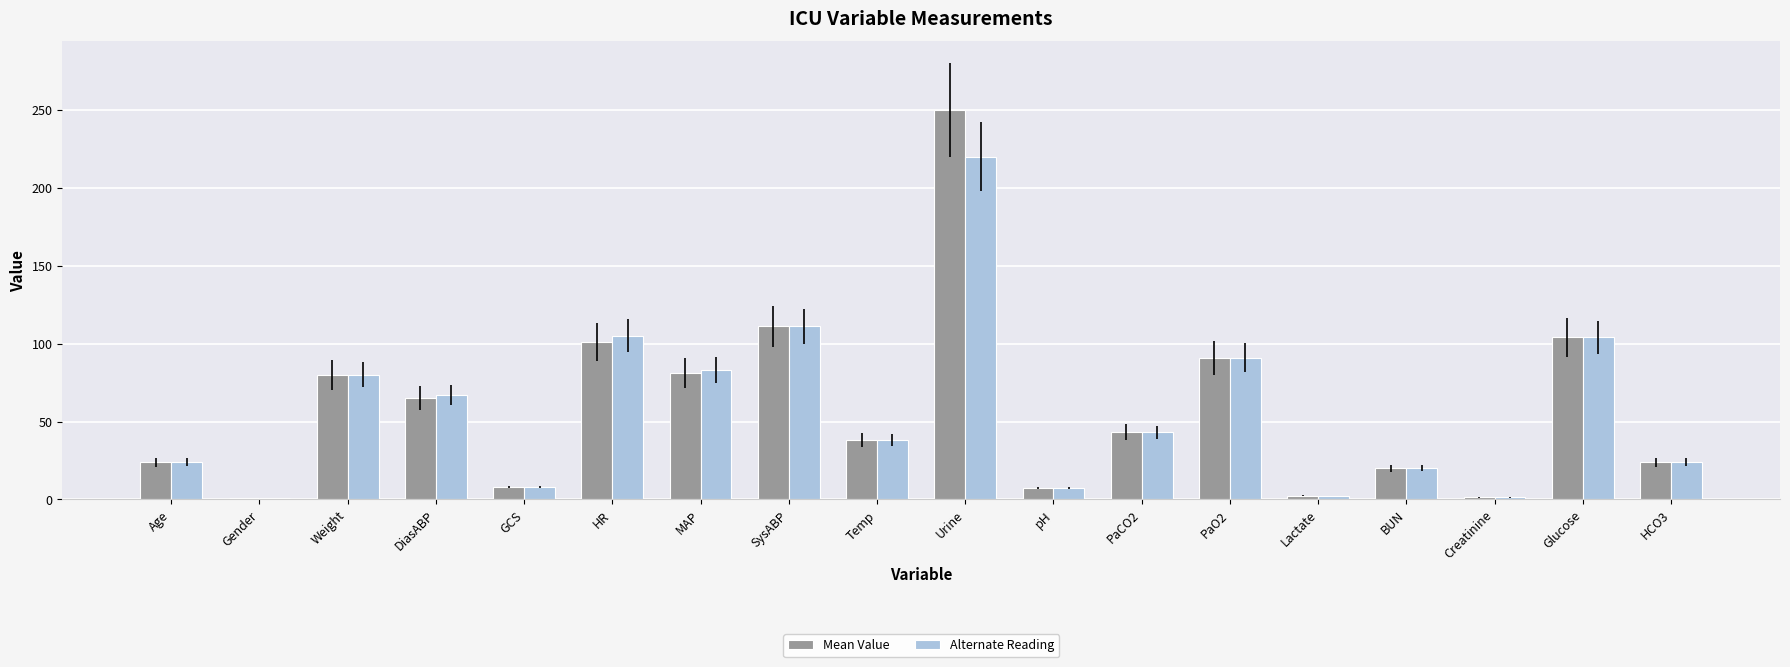

Which series changed the most between Weight and DiasABP?

Mean Value